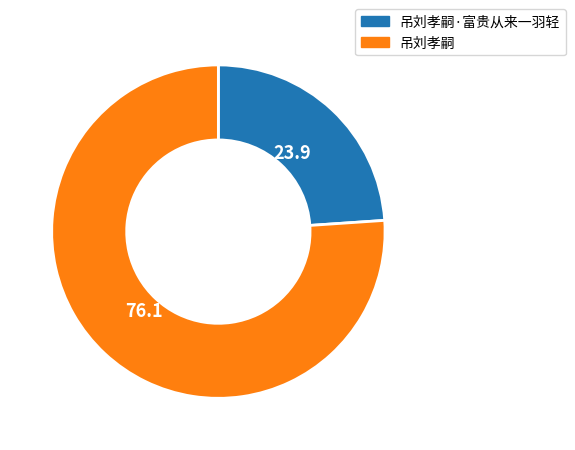

What is the ratio of the value at 吊刘孝嗣 to the value at 吊刘孝嗣·富贵从来一羽轻?

3.2